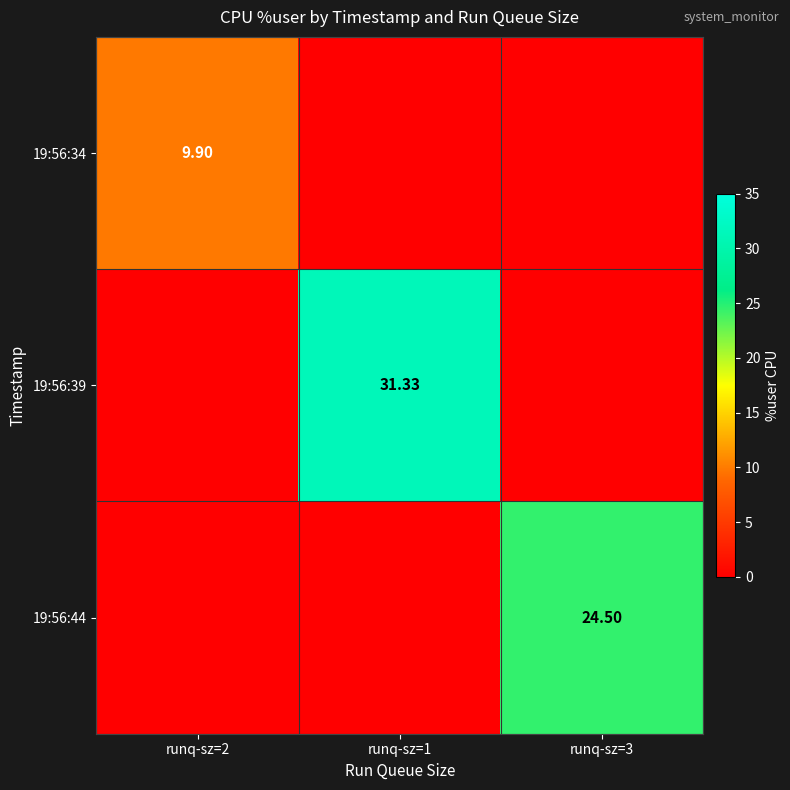

Between runq-sz=2 and runq-sz=3, which series saw the biggest shift?

19:56:44